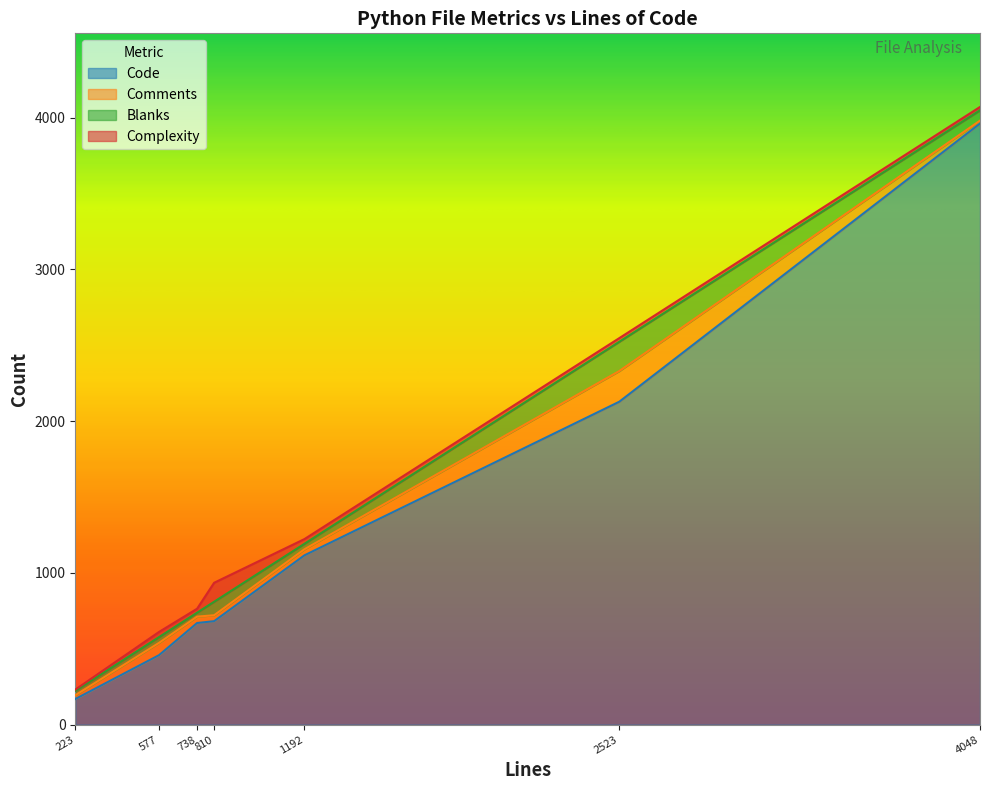

What is the difference between the second highest and minimum values in the Complexity series?

26